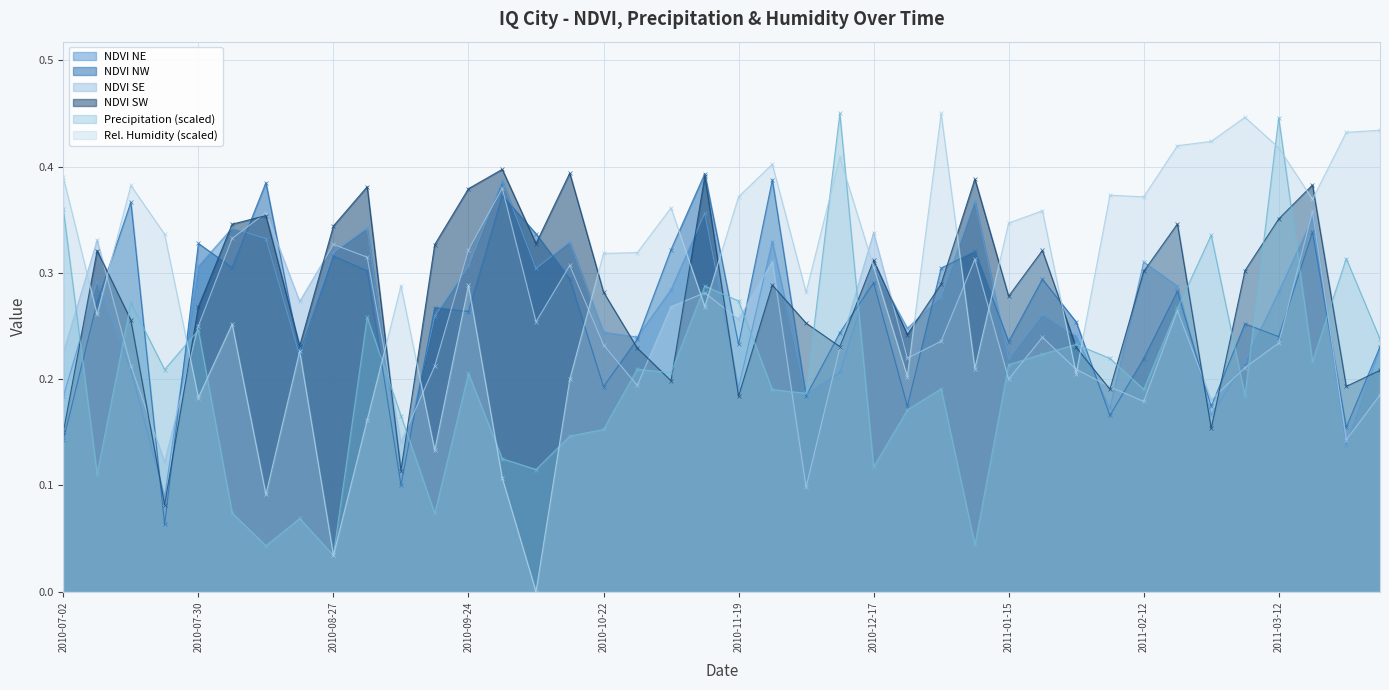

True or false: reanalysis_relative_humidity_percent has a value of 0.4 at 2011-02-12.

True